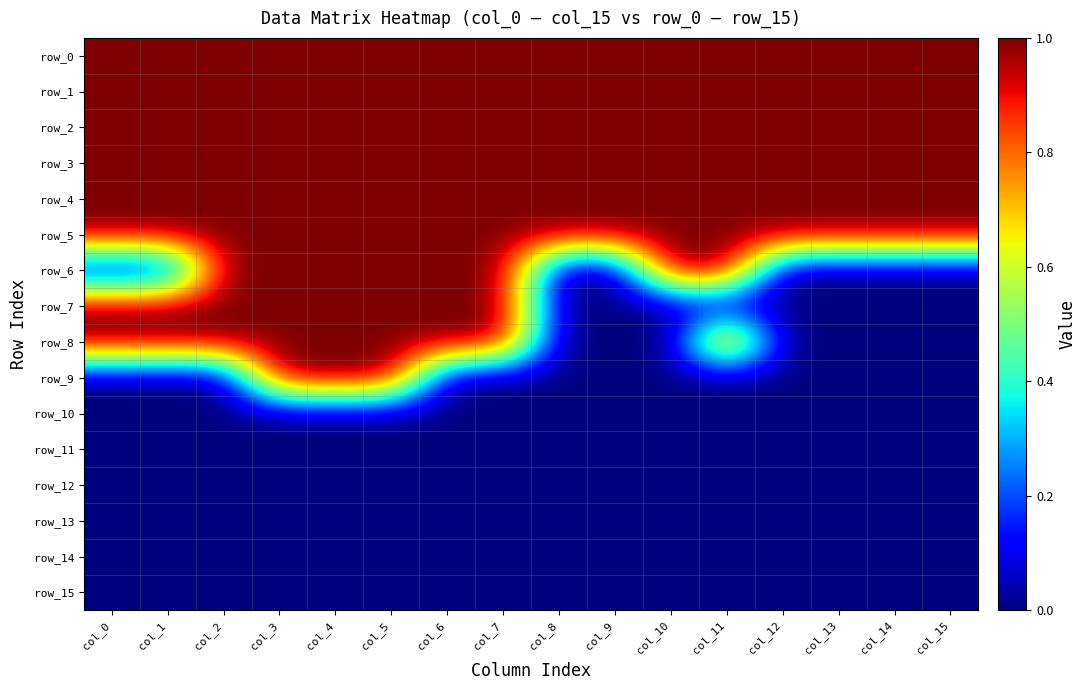

What is the total value across all series at col_8?

6